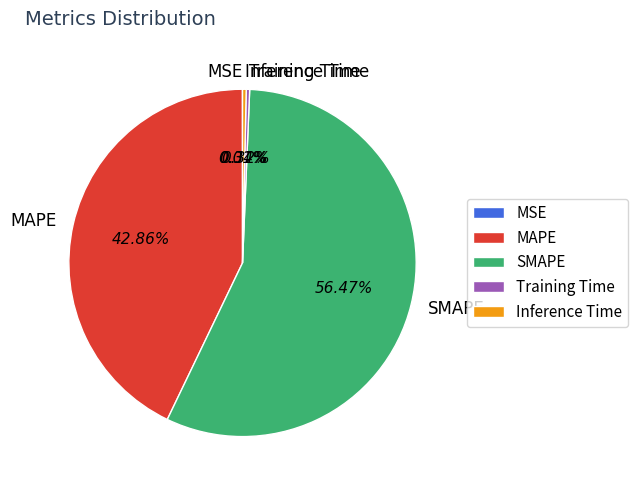

To the nearest percent, what is the combined percentage of MAPE and Inference Time?

43%